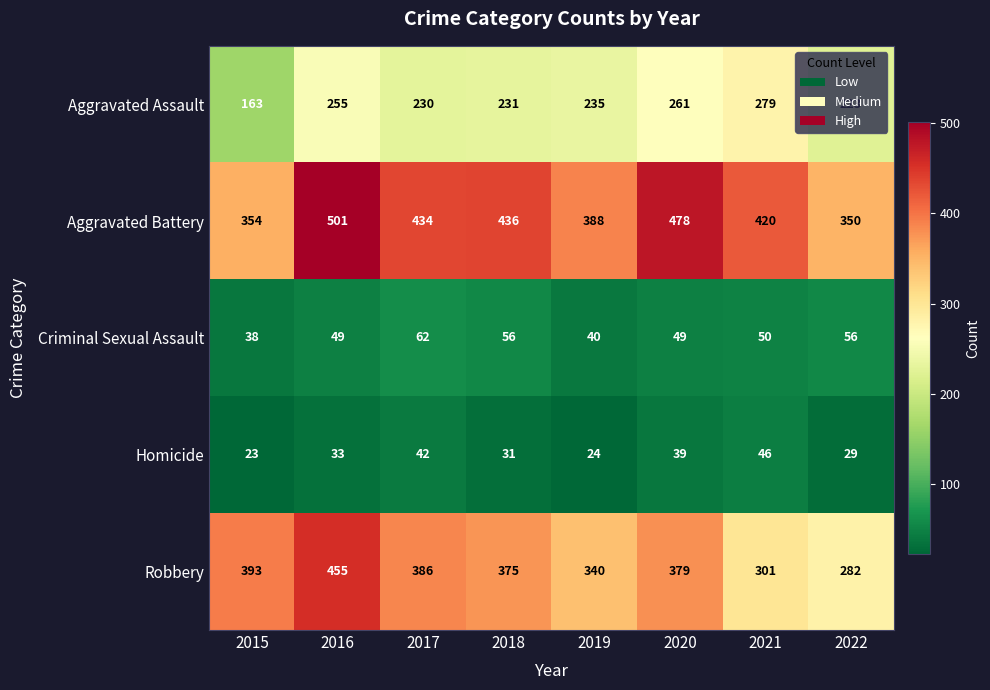

Which series has the largest range (max minus min)?

Robbery